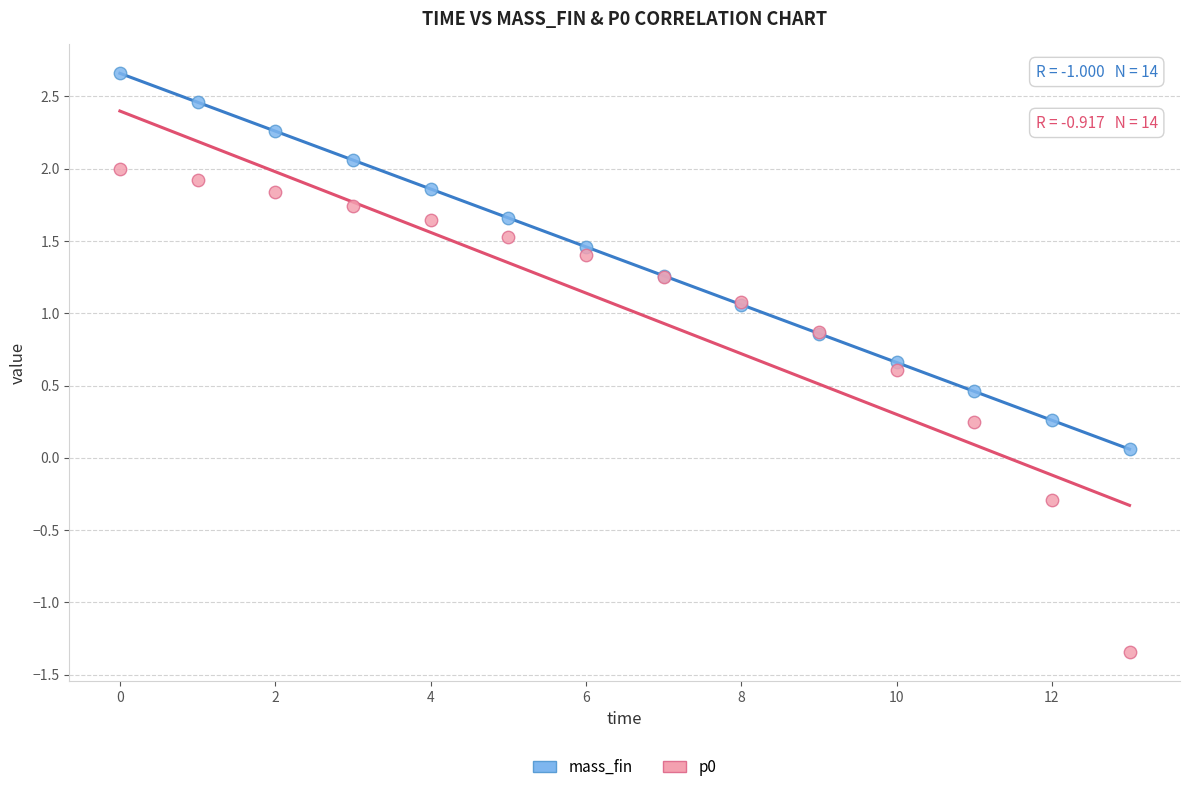

Which series has the widest spread of Y values?

p0